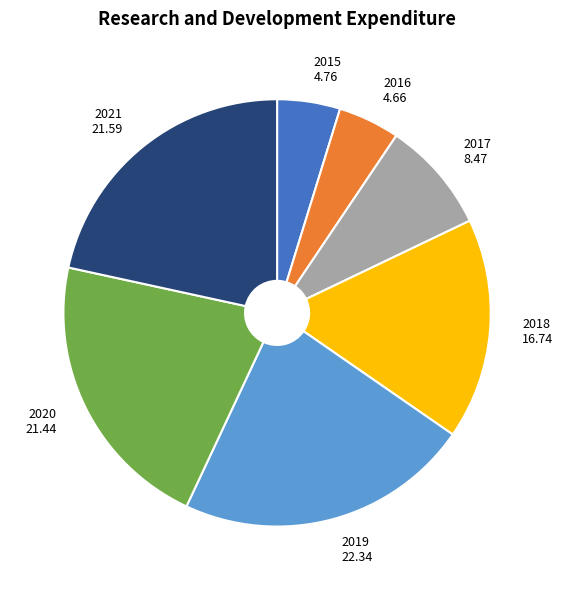

Is 2021 the majority of the pie?

No